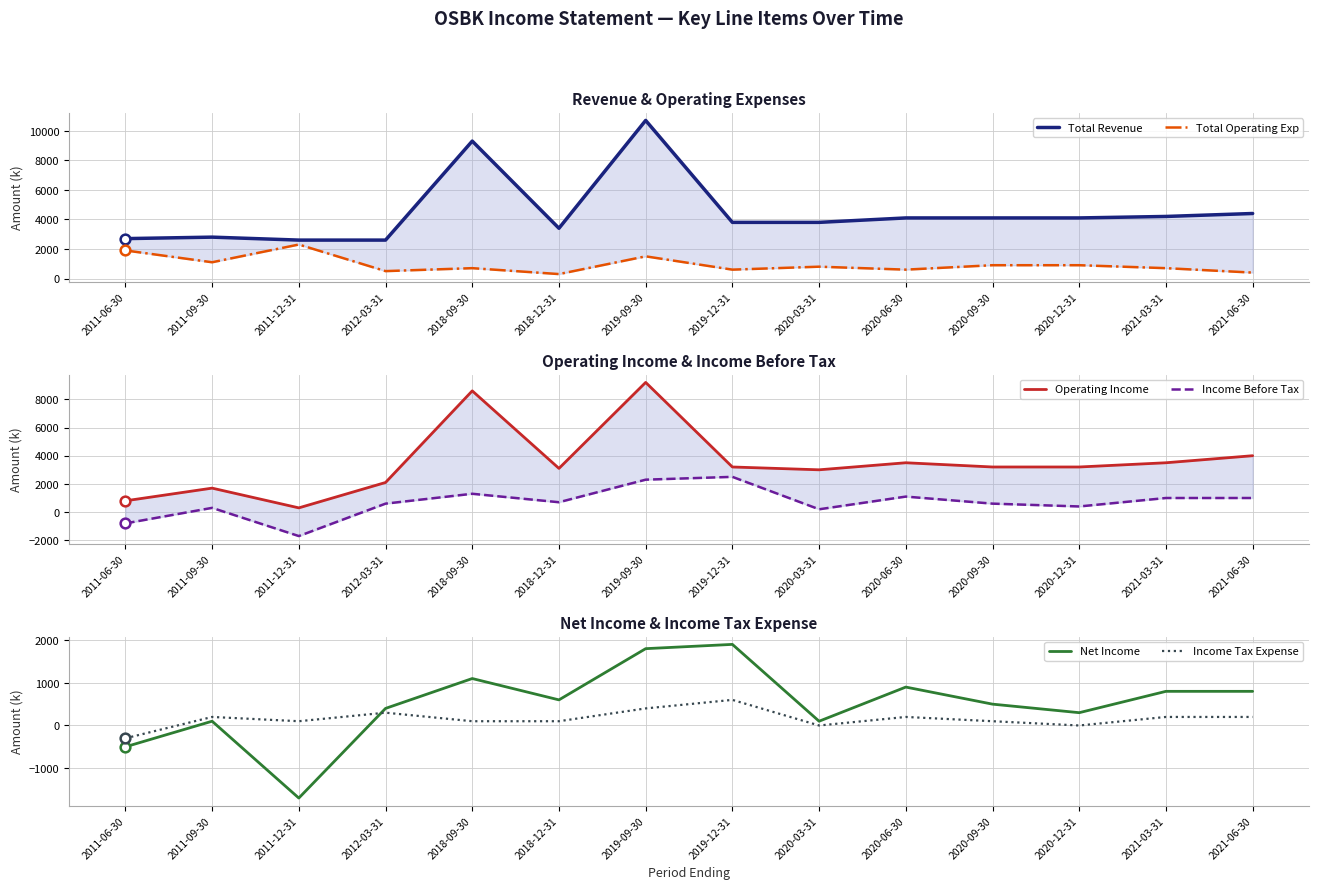

Where do Net Income and Income Before Tax first cross each other?

2011-06-30 and 2011-09-30